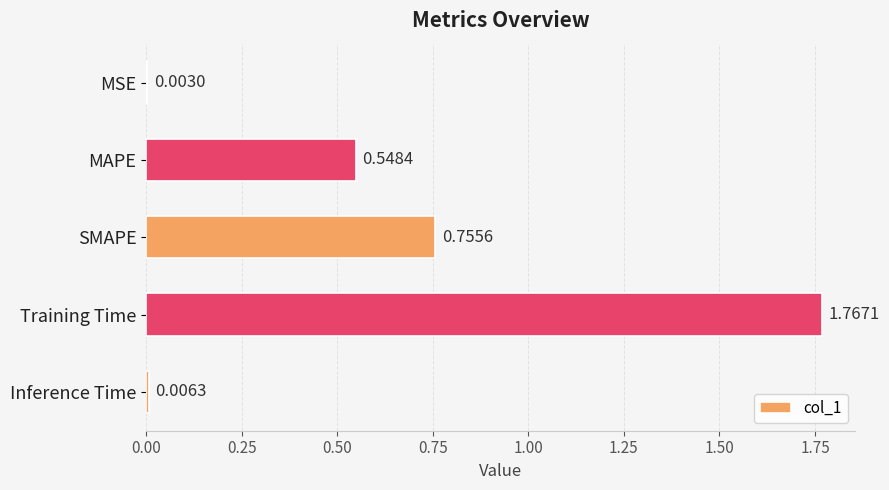

Where is the data nearest to the value 0?

MSE